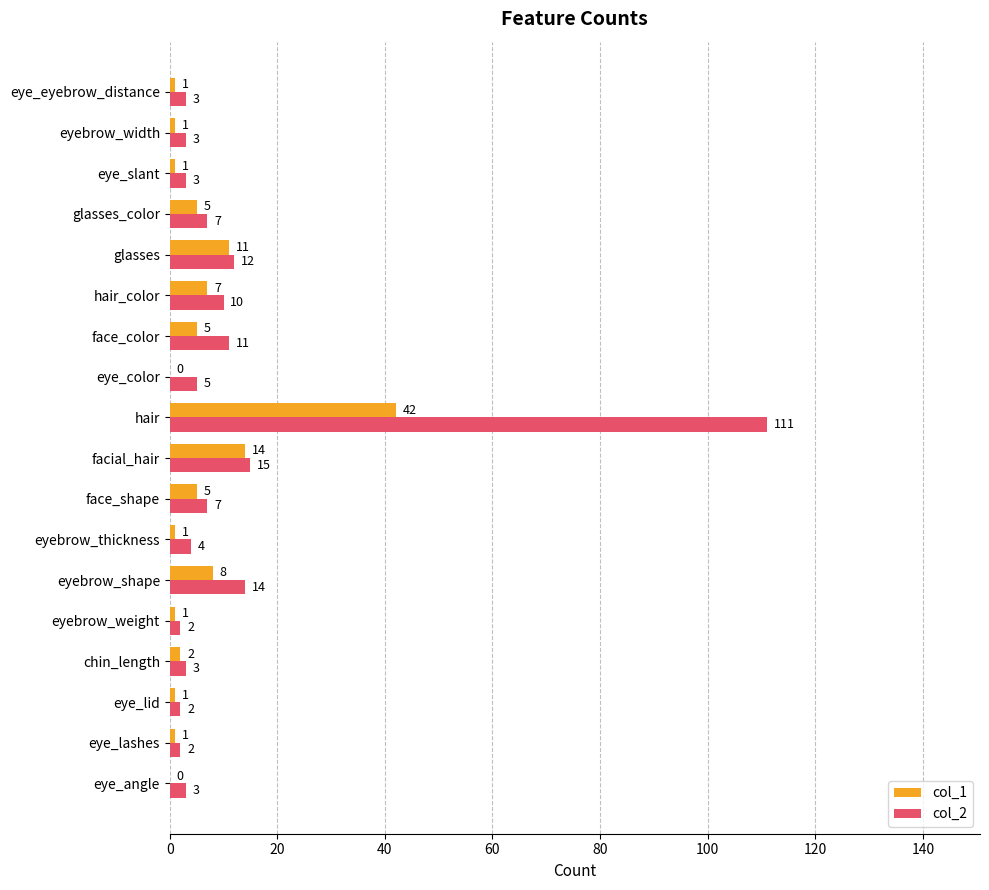

Where is col_2 nearest to the value 56?

facial_hair